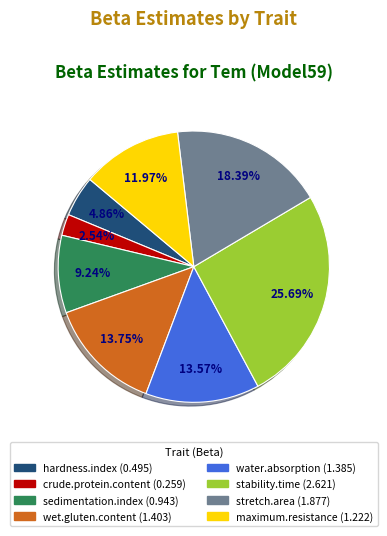

Does any single category account for the majority?

No